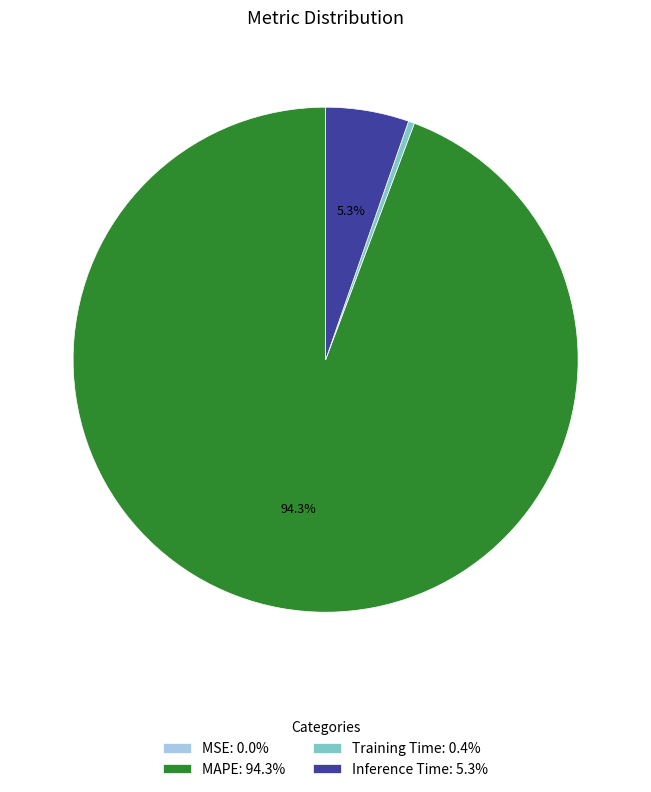

What portion of the pie excludes Inference Time: 5.3%?

94.7%